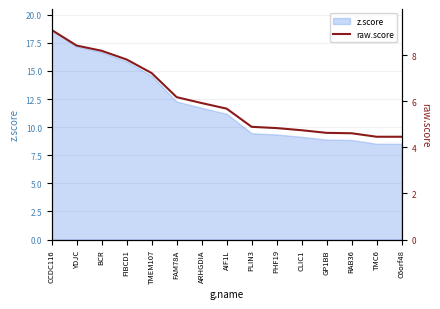

What position from the left is C6orf48?

15